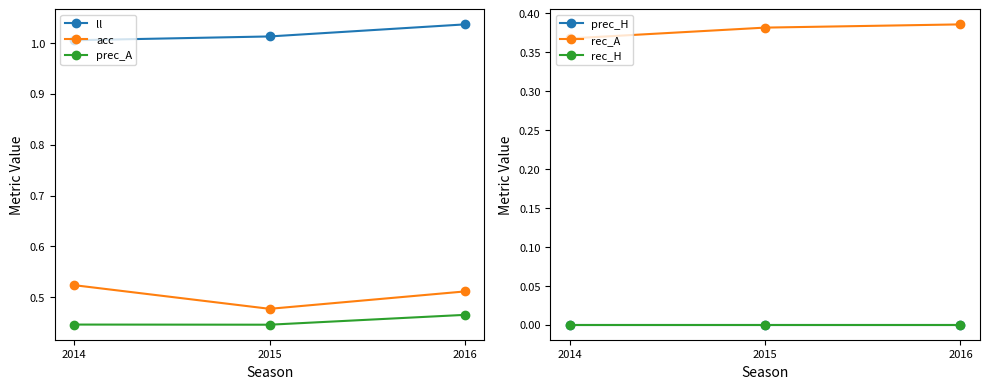

Reading left to right, what are all the values shown in this chart?

ll: 1.0	1.0	1.0
acc: 0.5	0.5	0.5
prec_A: 0.4	0.4	0.5
prec_H: 0.0	0.0	0.0
rec_A: 0.4	0.4	0.4
rec_H: 0.0	0.0	0.0